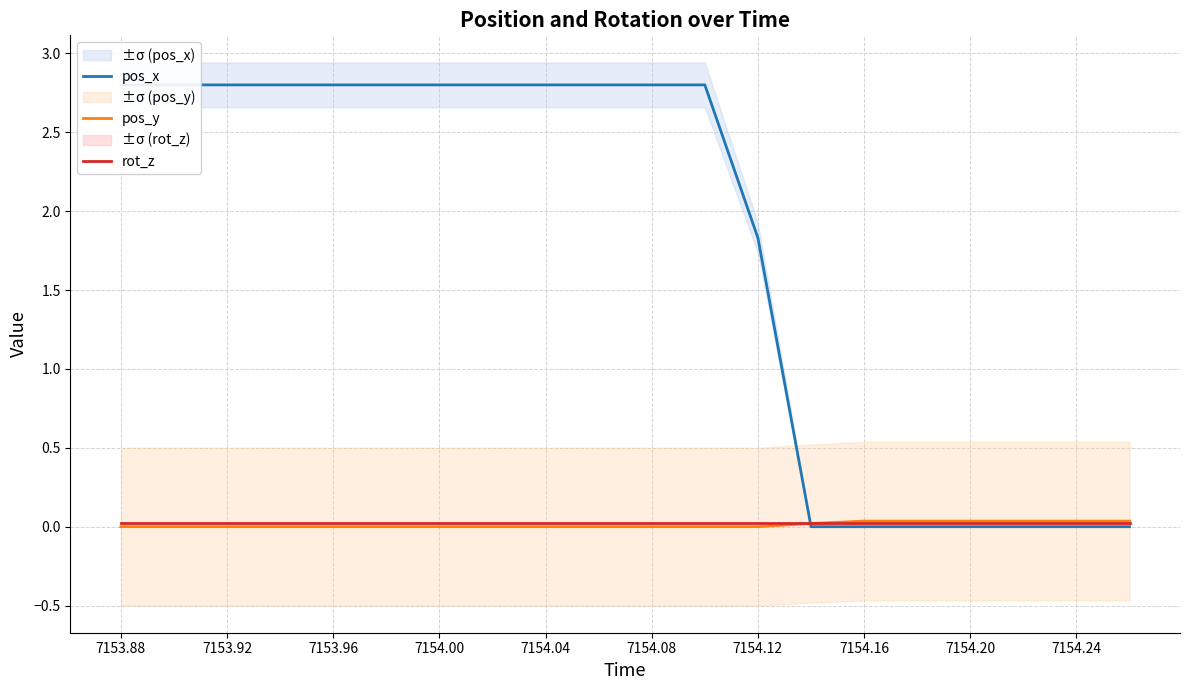

The rot_z series shows 0.0 at 7154.04. True or false?

True